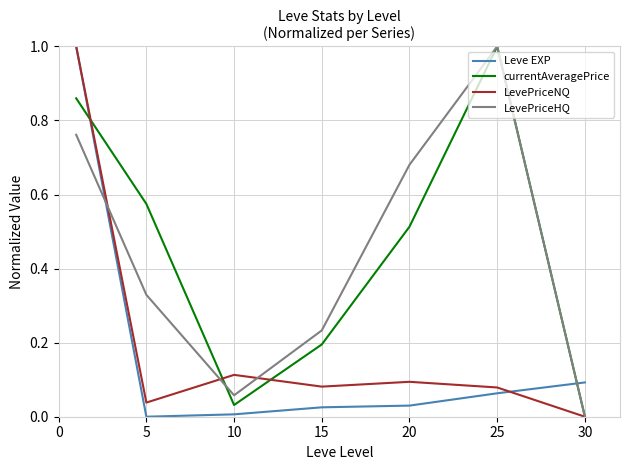

True or false: Leve EXP and currentAveragePrice intersect in this chart.

True